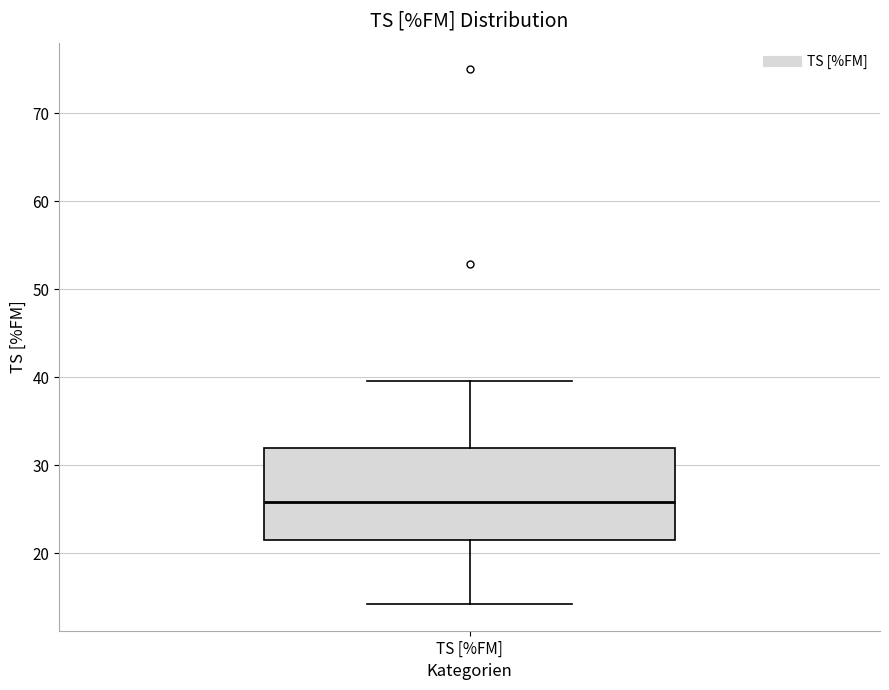

Read this box plot against the y-axis: the position of the median line, the range covered by the box, and the ends of both whiskers. The values are not printed on the chart, so give them approximately, as read against the axis.

median 26, box 21 to 32, whiskers 14 to 40